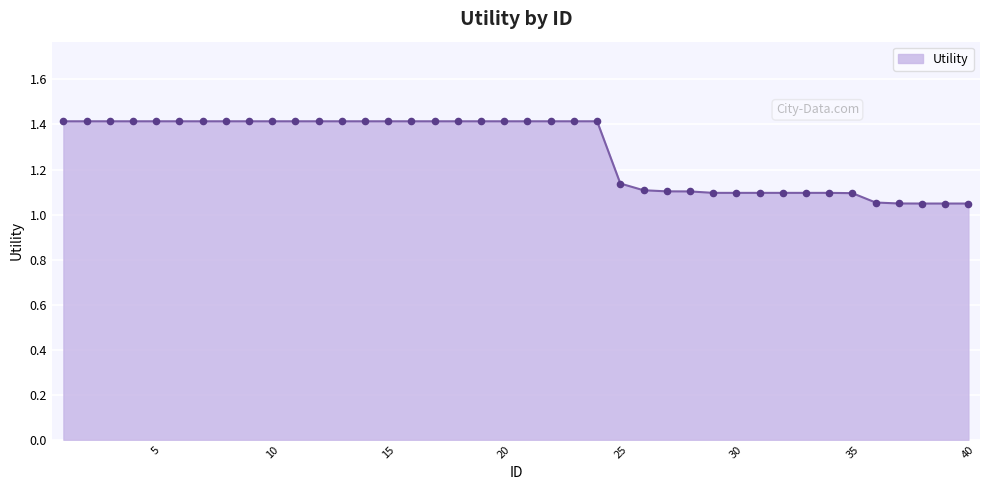

What is the maximum value shown in the chart?

1.4